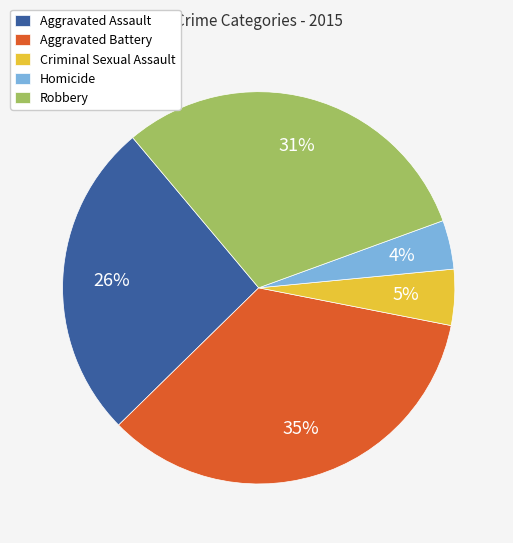

Does Criminal Sexual Assault represent more than half of the total?

No